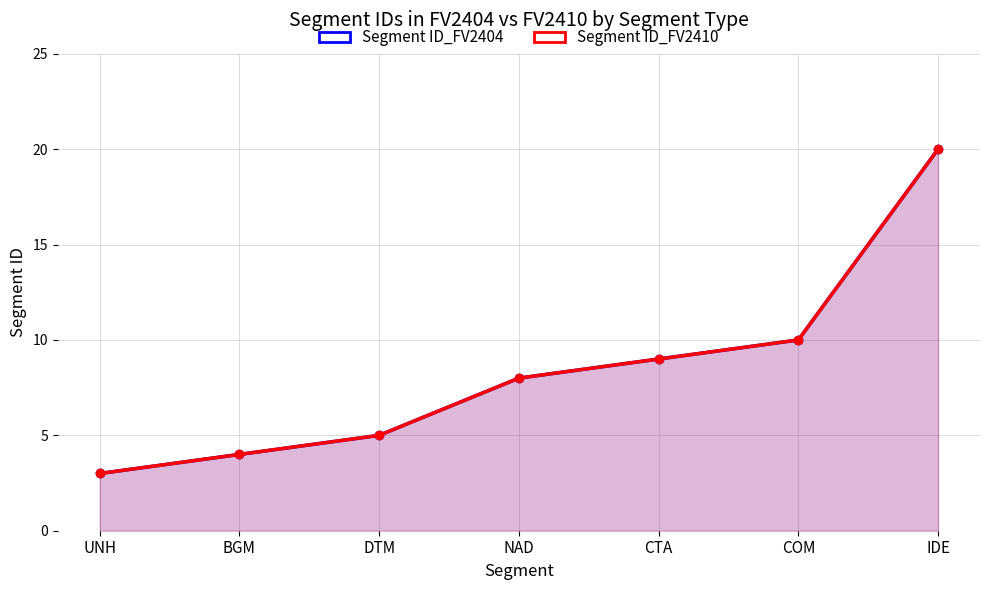

How many distinct data groups are displayed?

2